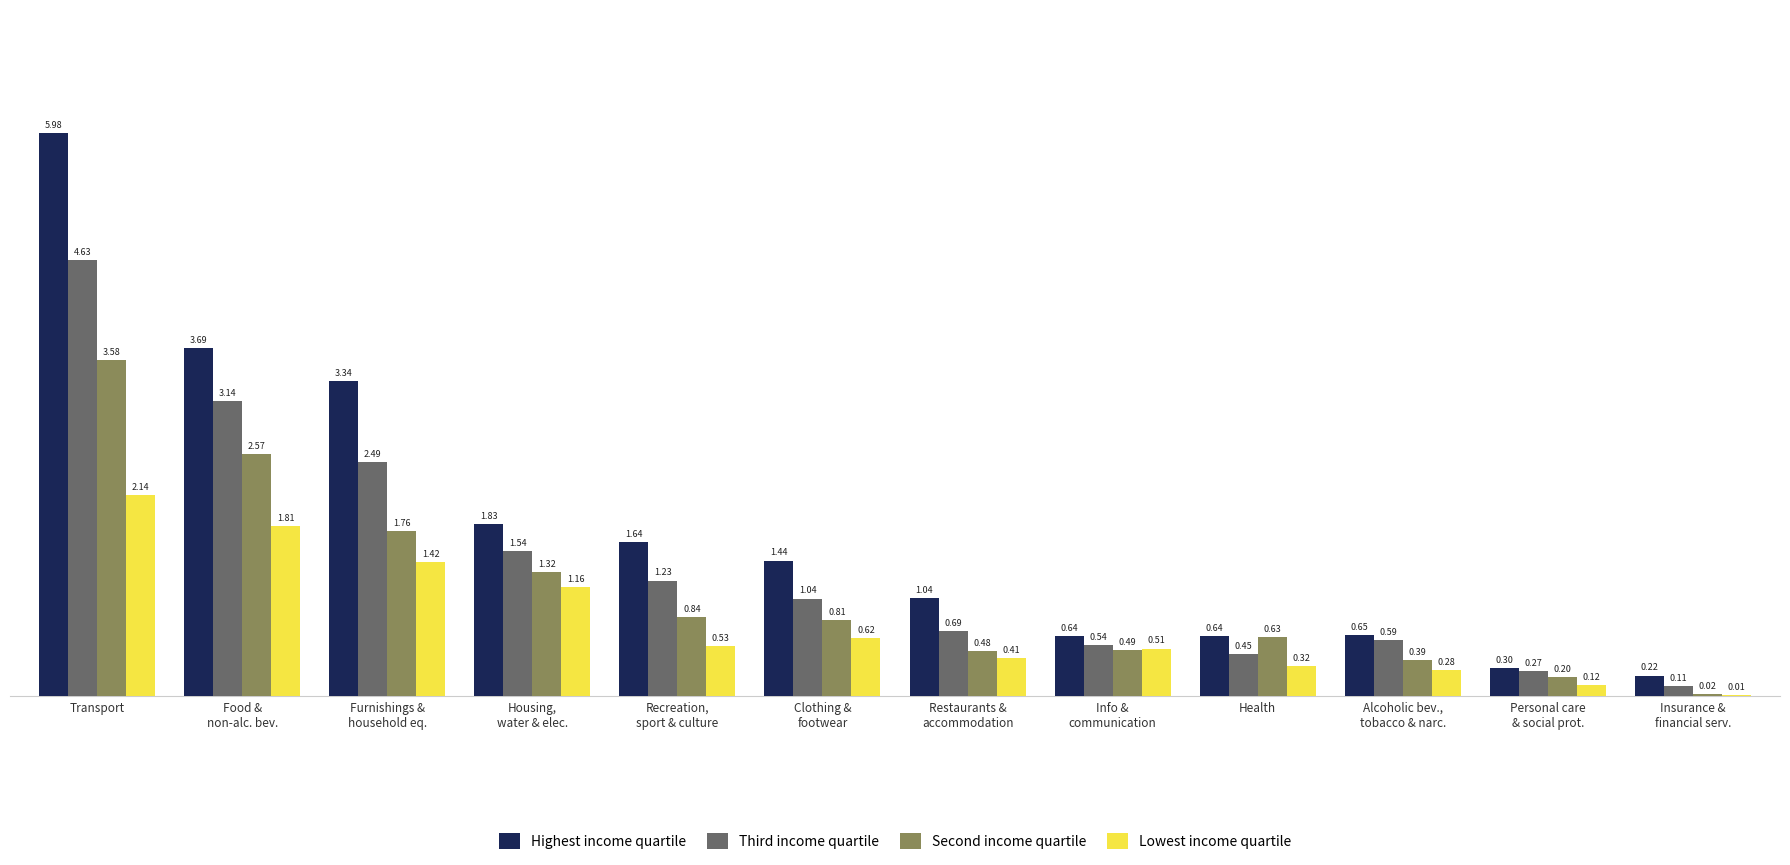

Which series has the largest total across all categories?

Highest income quartile